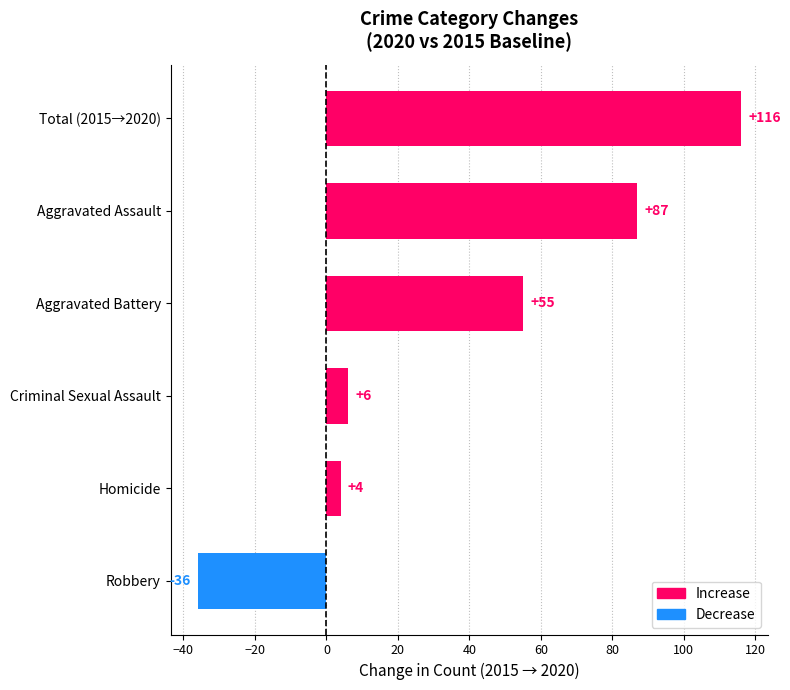

What is the approximate value at Total (2015→2020), to the nearest 50?

100